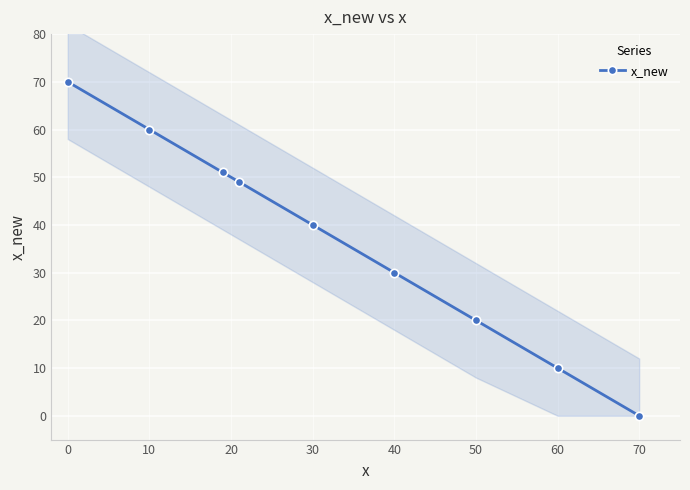

What is the average value?

37